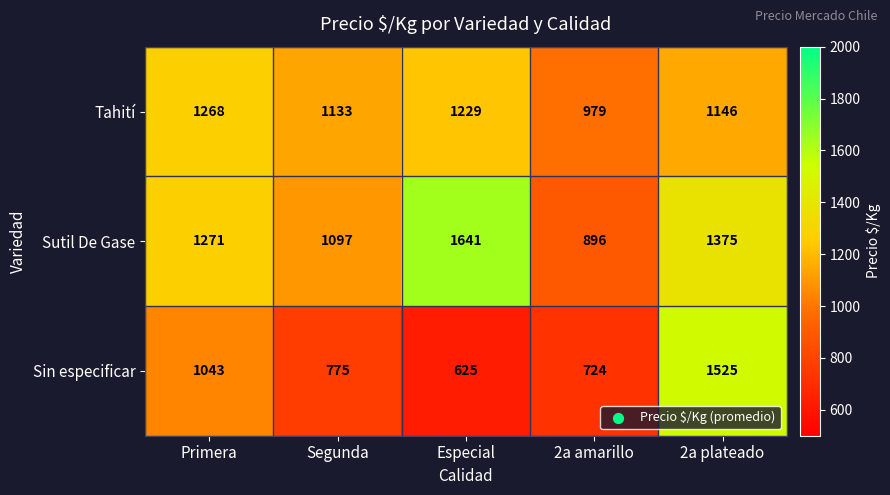

At which label is Sin especificar closest to 1075?

Primera